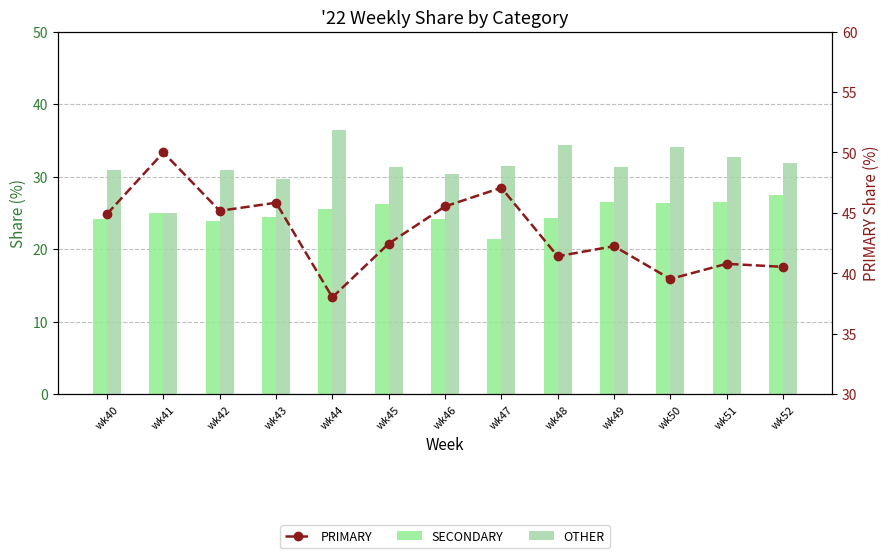

How many values in the SECONDARY series exceed 25?

6